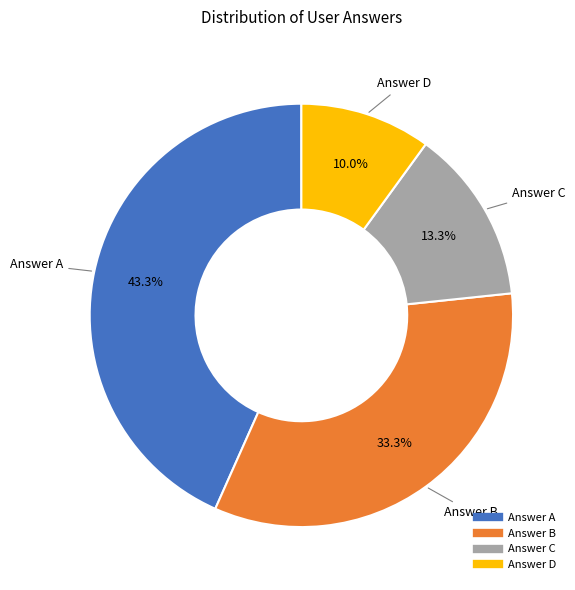

Is there any slice that represents more than half of the pie?

No